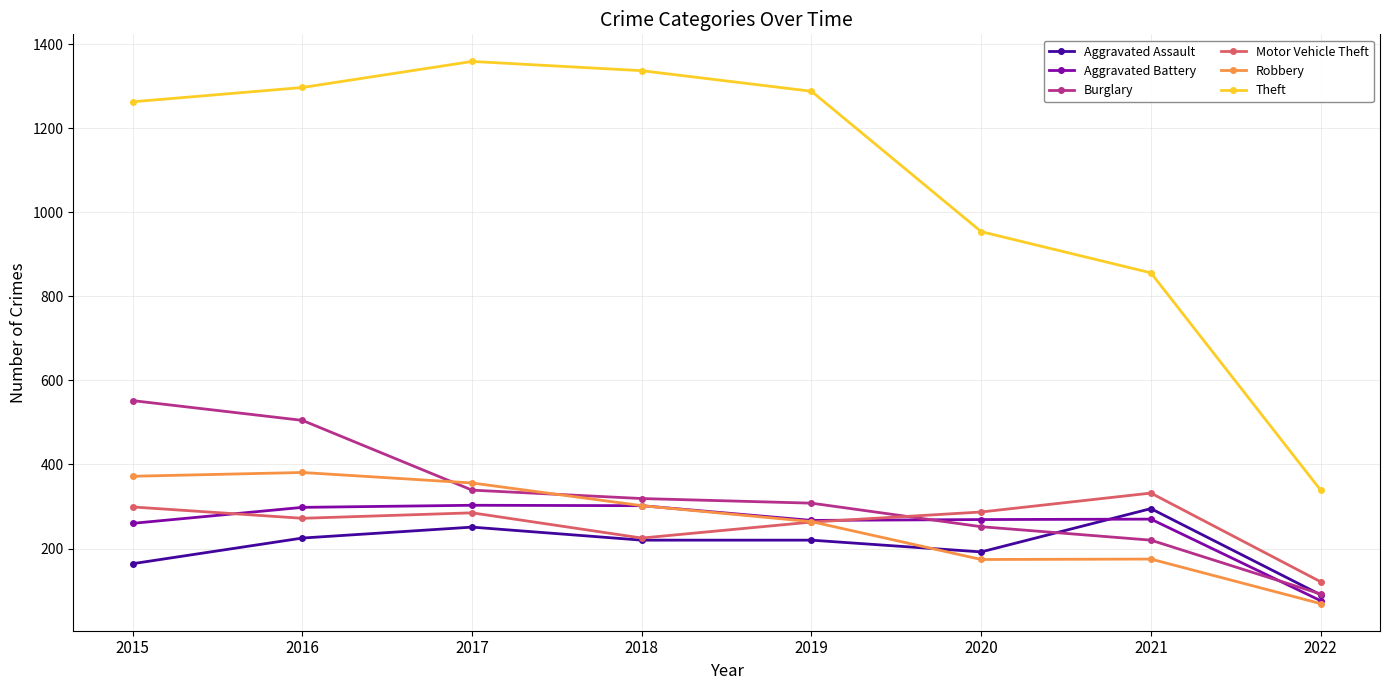

What is the sum of the Burglary values at 2020 and 2016?

757